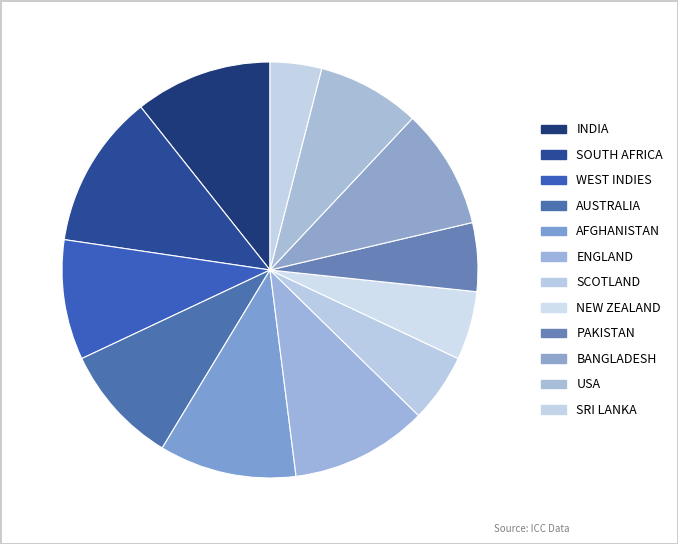

Combined, do INDIA and AFGHANISTAN account for over 50%?

No